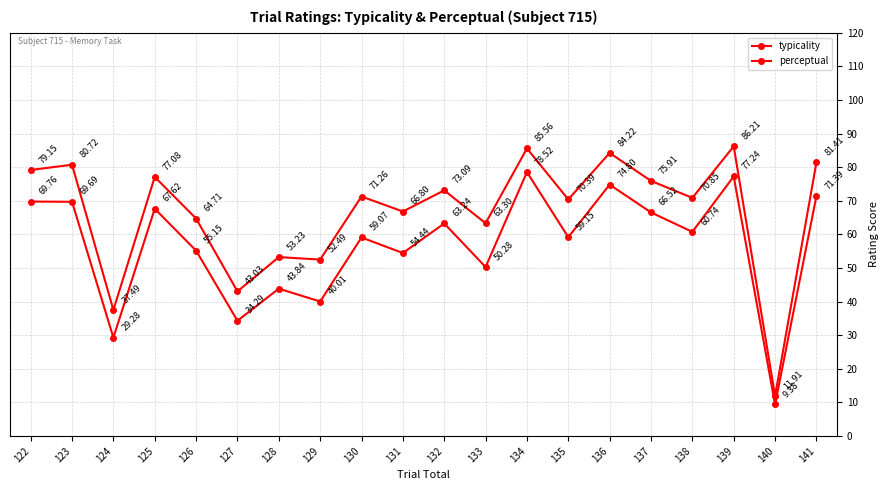

What is the difference between the second highest and second lowest values in the typicality series?

48.1